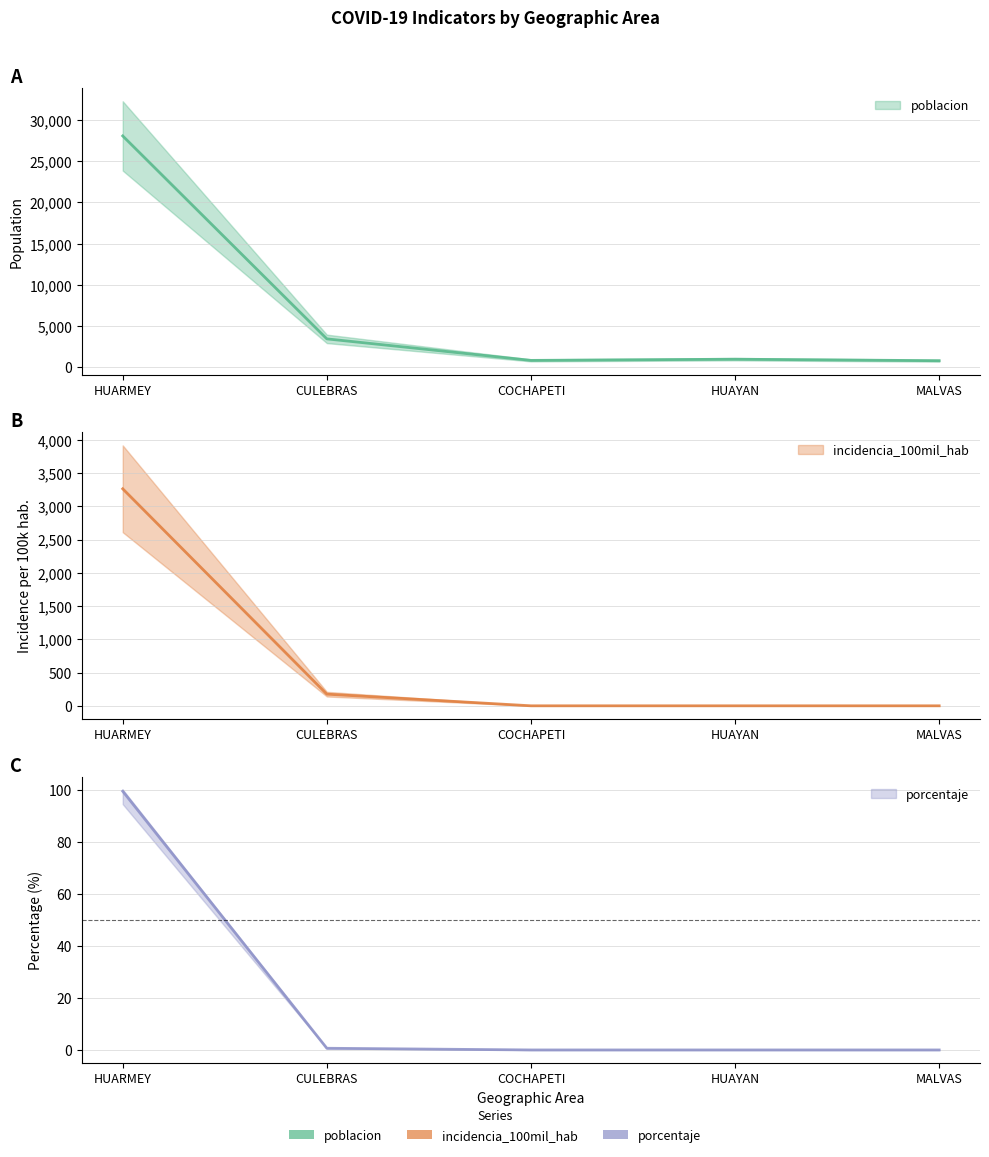

What is the label of the 4th point from the right?

CULEBRAS